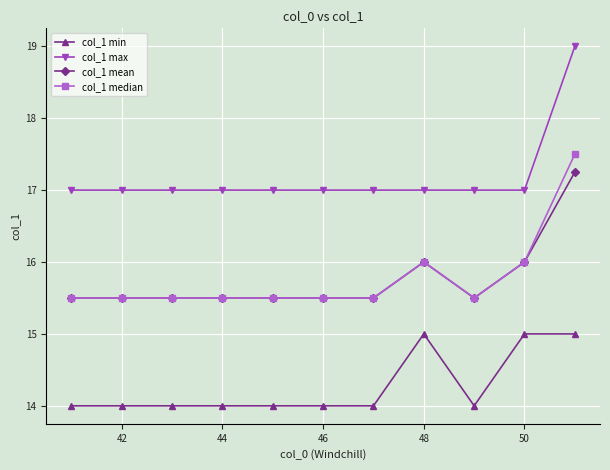

Rank the series by their maximum value, from highest to lowest.

col_1 max, col_1 median, col_1 mean, col_1 min